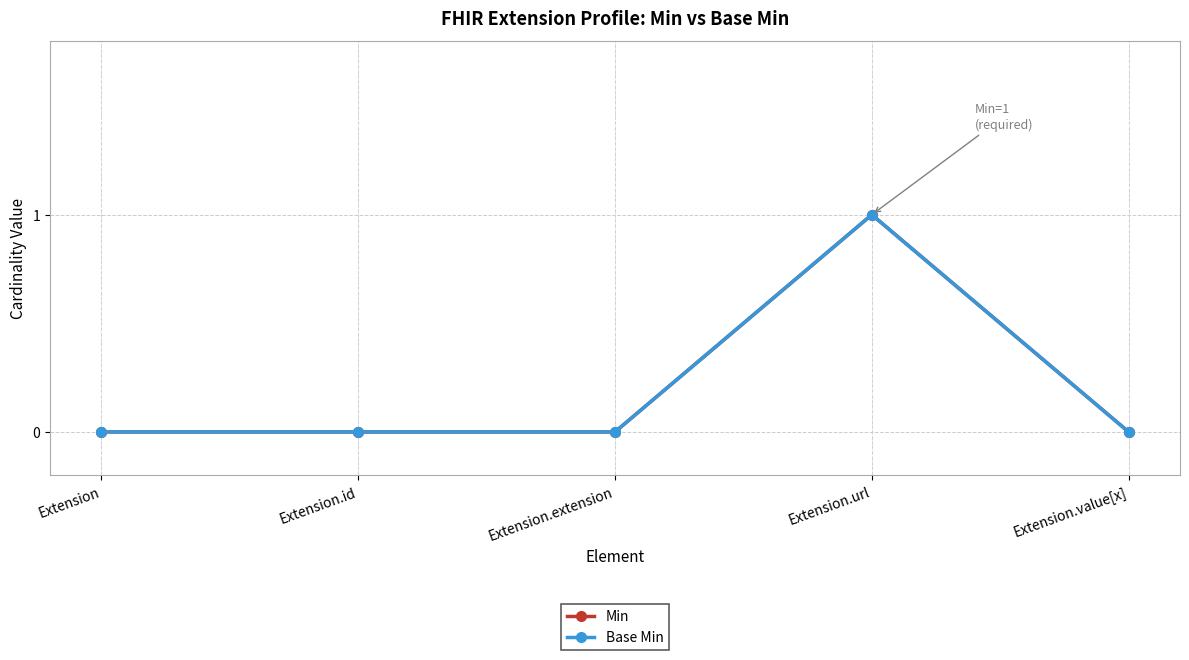

Is it true that Base Min equals 1 at Extension.url?

True